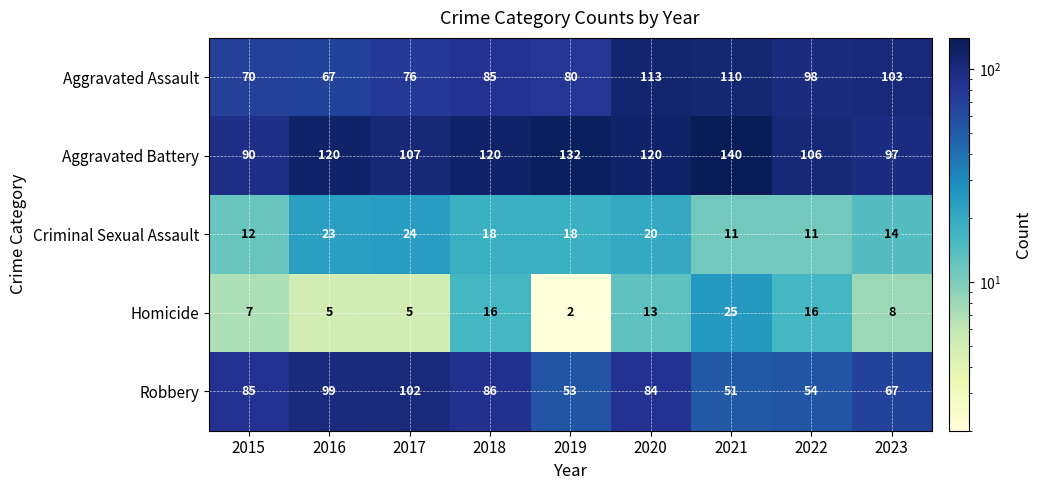

Which series changed the most between 2017 and 2019?

Robbery